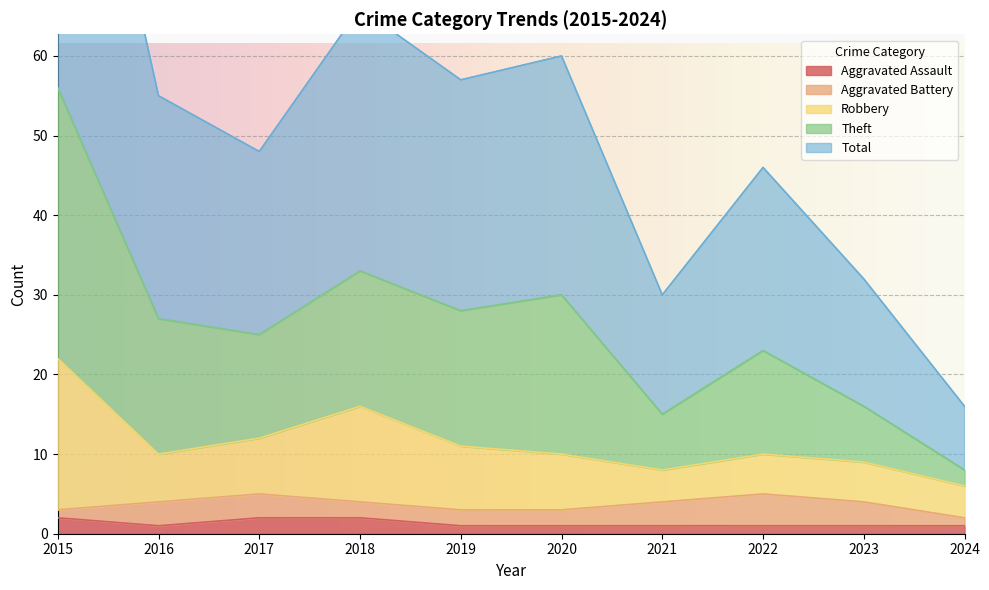

The value of Theft at 2022 is 18. True or false?

False